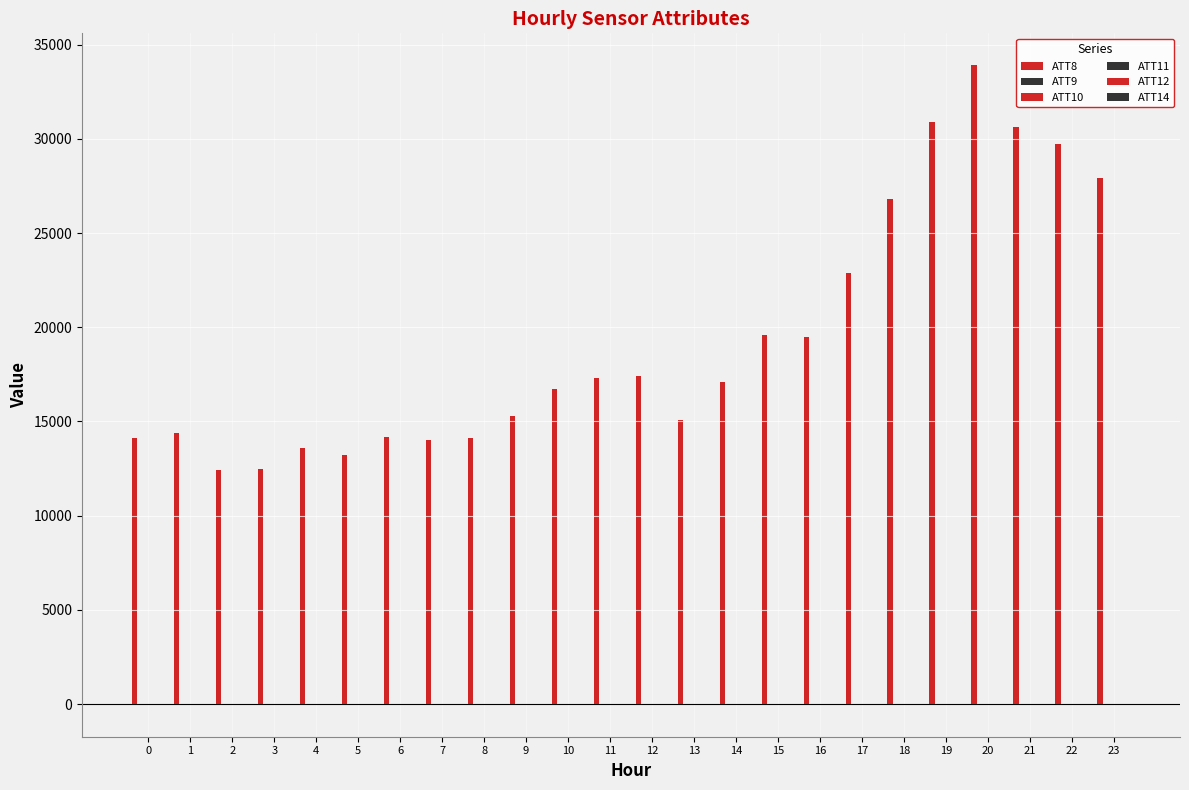

Rank the categories by ATT9 value from lowest to highest.

0, 1, 2, 3, 4, 5, 6, 7, 8, 9, 10, 11, 12, 13, 14, 15, 16, 17, 18, 19, 20, 21, 22, 23